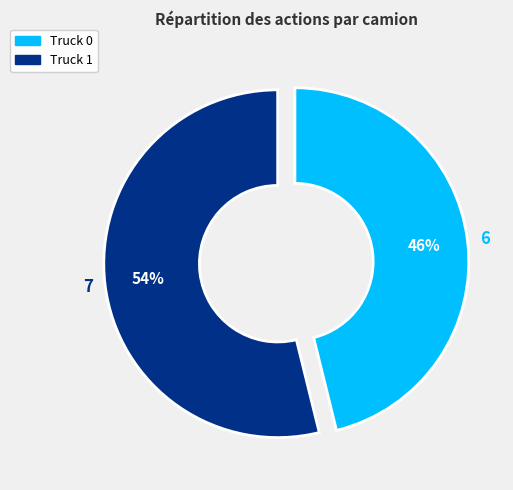

To the nearest percent, what percentage of the pie is Truck 1?

54%